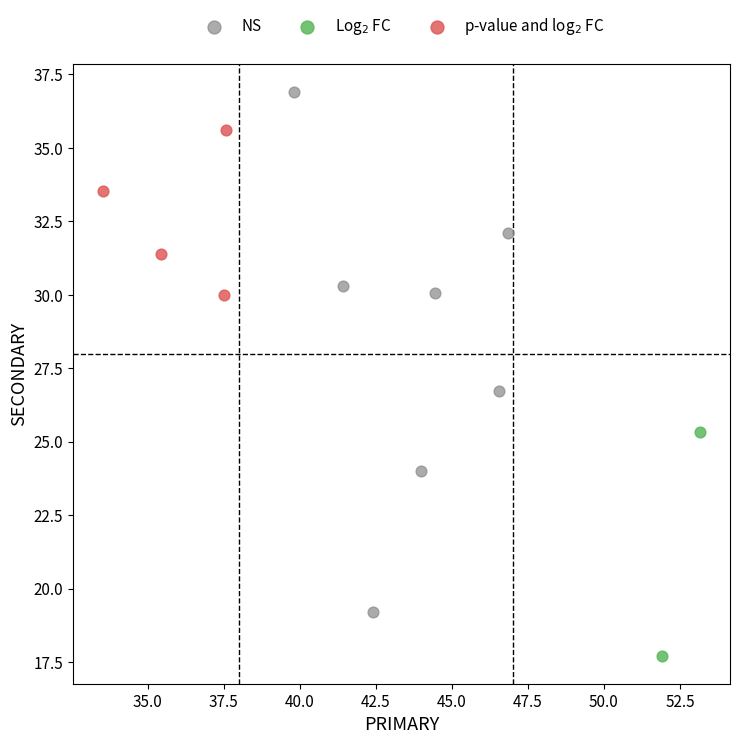

Which series reaches the maximum Y coordinate?

NS